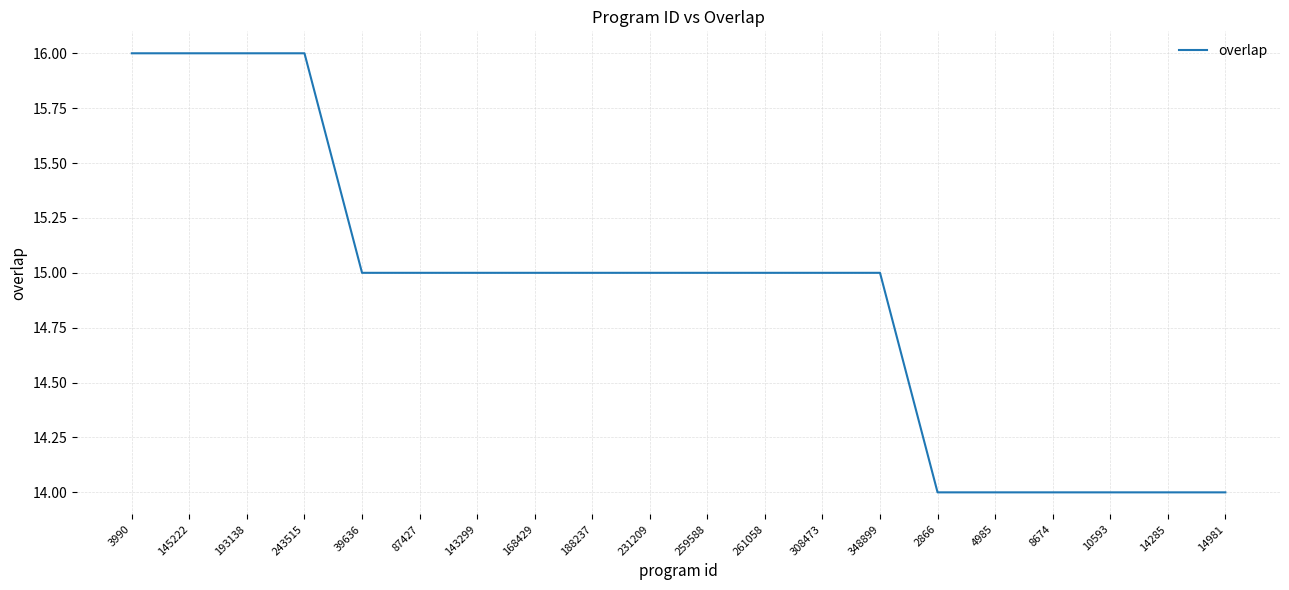

What is the difference between the maximum and minimum values?

2